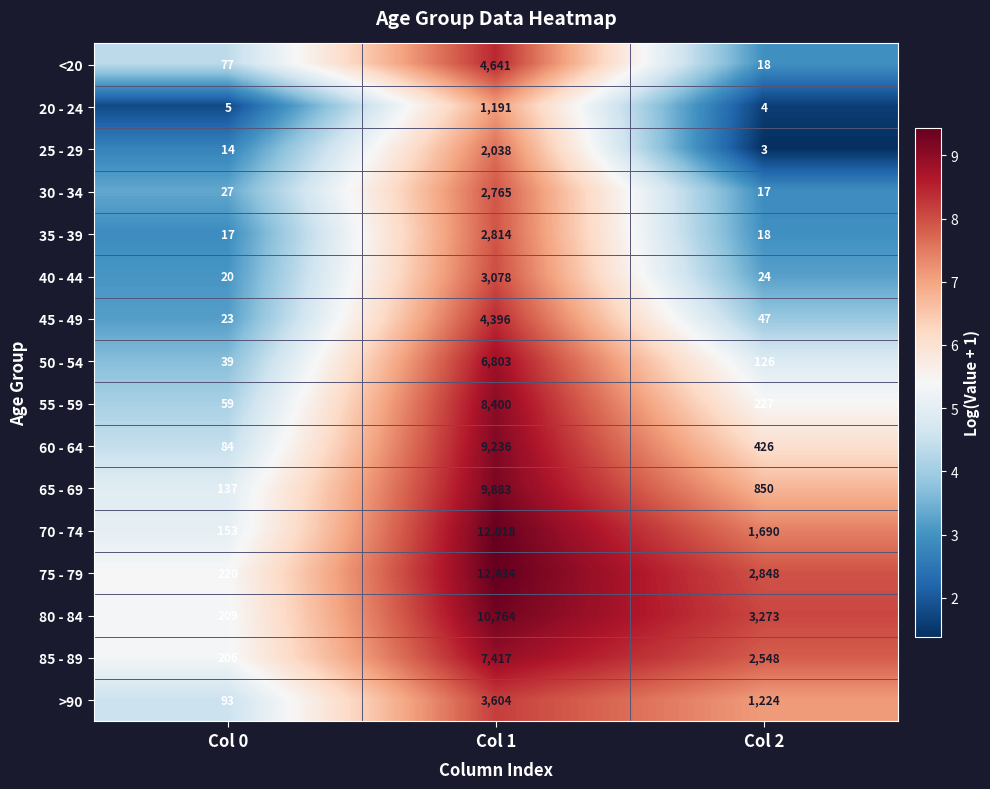

What is the lowest value of the 70 - 74 series?

153